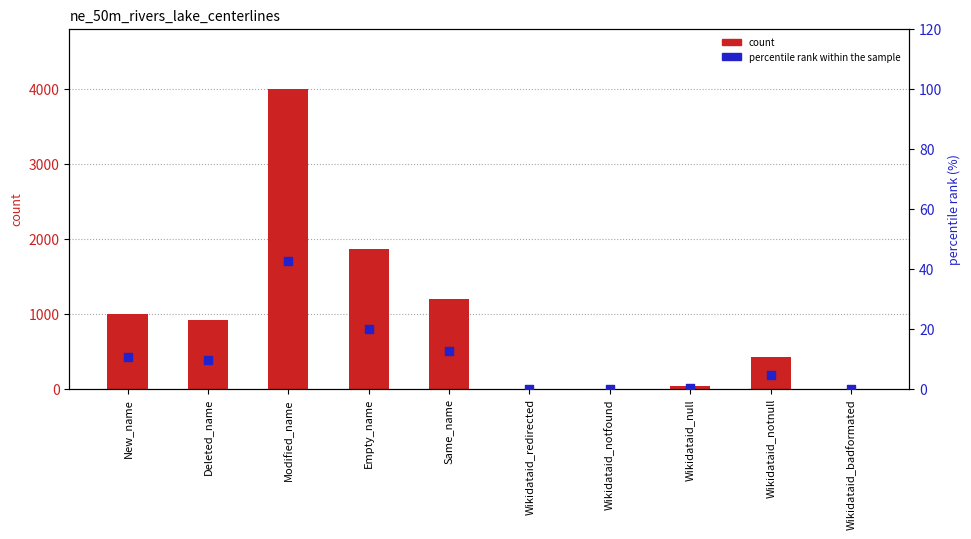

Which series has the largest total across all categories?

count